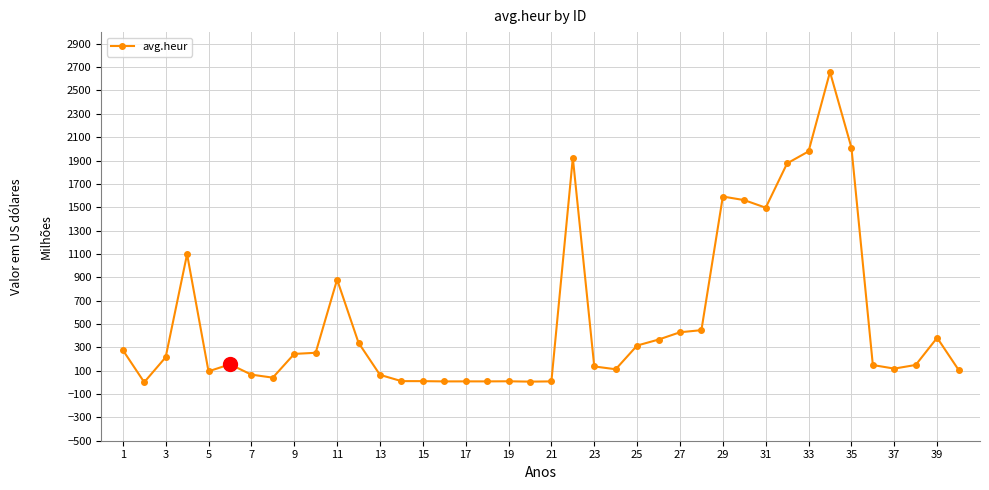

What is the value of the 36th point from the left?

148.2